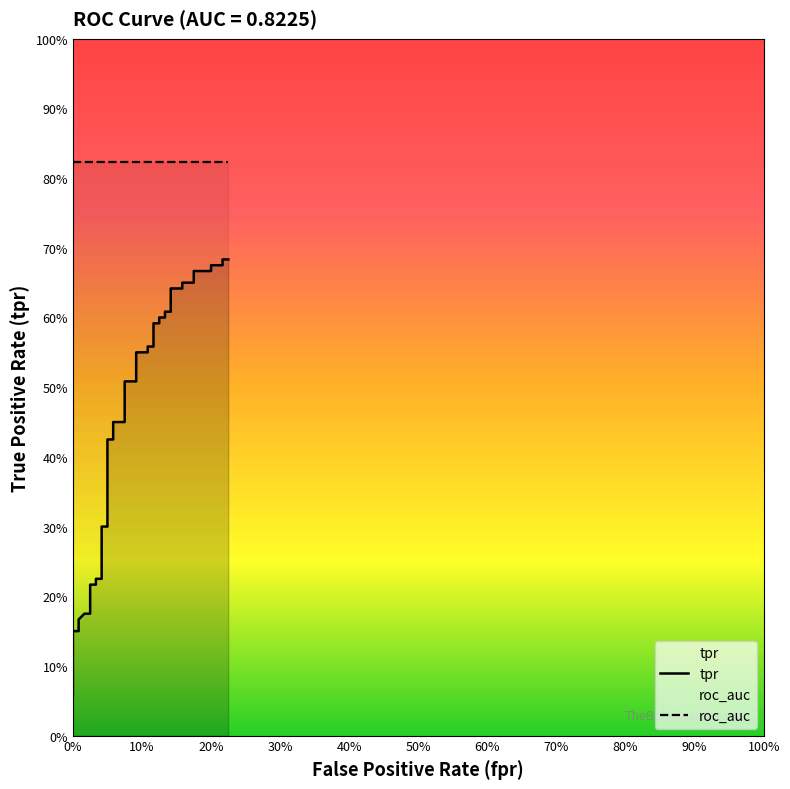

True or false: tpr and roc_auc cross at least once.

False